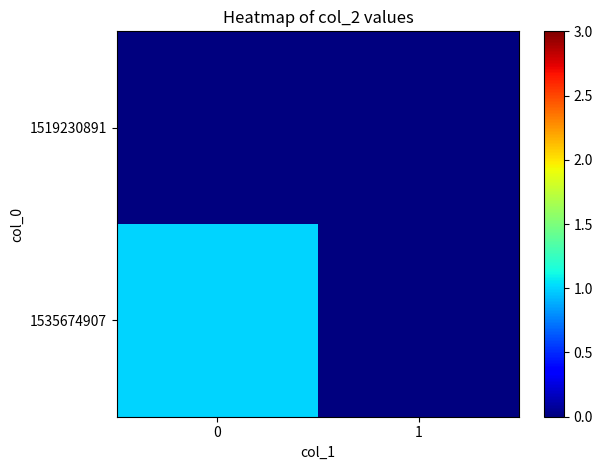

Reading left to right, what are all the values shown in this chart?

1519230891: 0=0	1=0
1535674907: 0=1	1=0